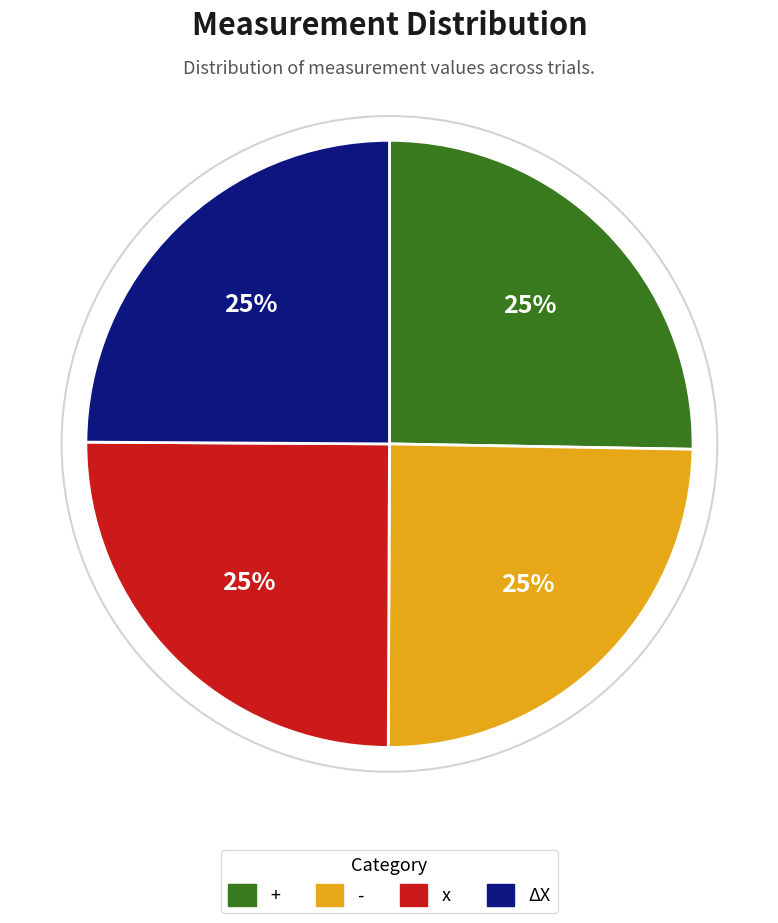

Is it true that ΔX is 25% of the pie?

True